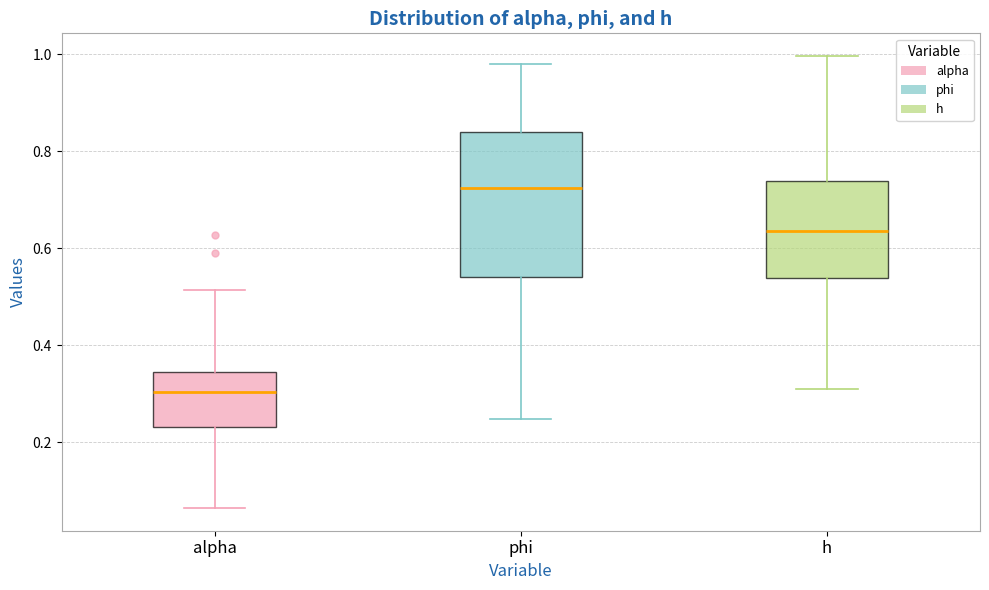

Where does the upper whisker of the box for h end on the y-axis? The values are not printed on the chart, so give them approximately, as read against the axis.

1.00